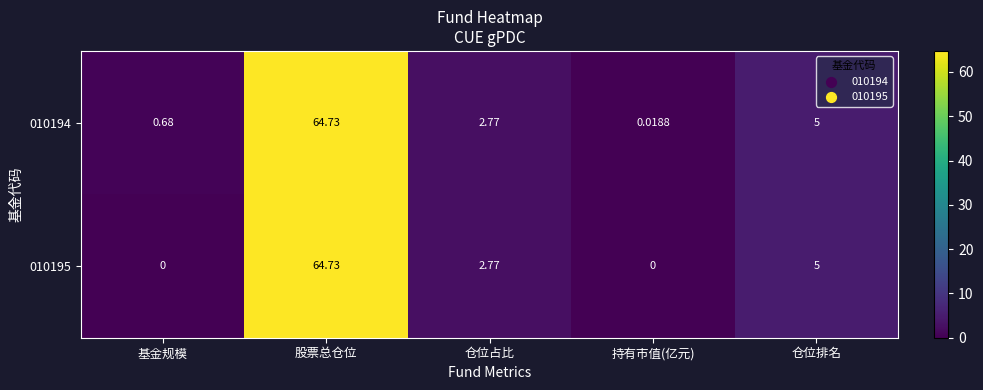

Rank the categories by 010194 value from lowest to highest.

持有市值(亿元), 基金规模, 仓位占比, 仓位排名, 股票总仓位